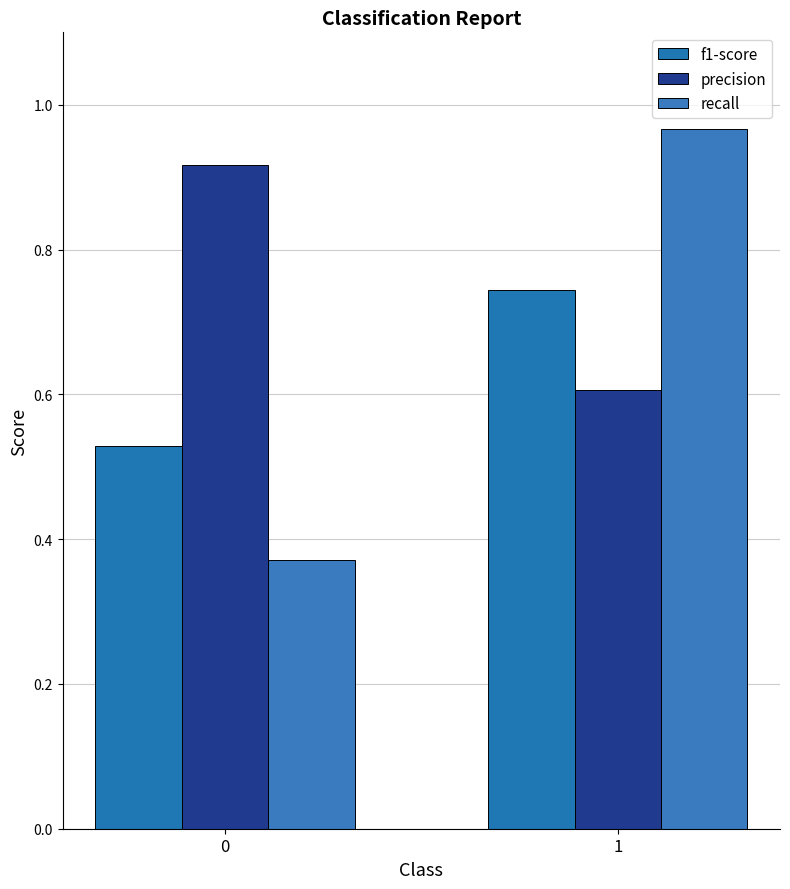

Reading left to right, what are all the values shown in this chart?

f1-score: 0=0.5	1=0.7
precision: 0=0.9	1=0.6
recall: 0=0.4	1=1.0